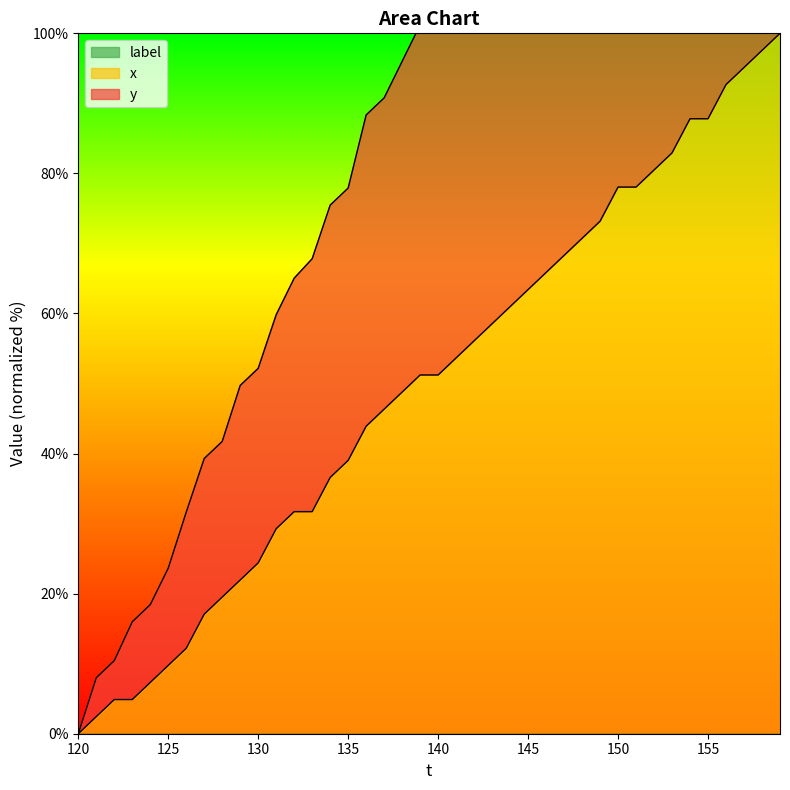

True or false: y and x cross at least once.

False